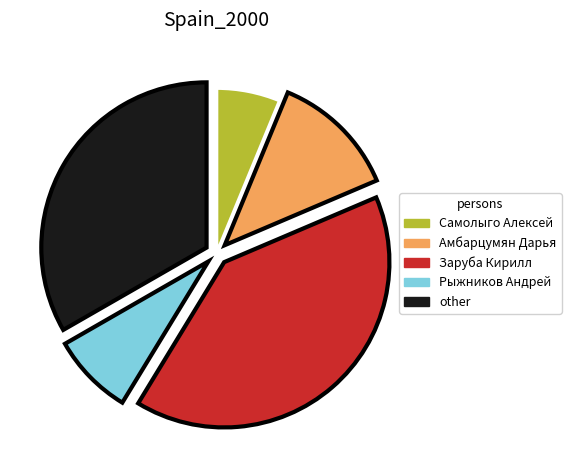

How many segments does this pie chart have?

5